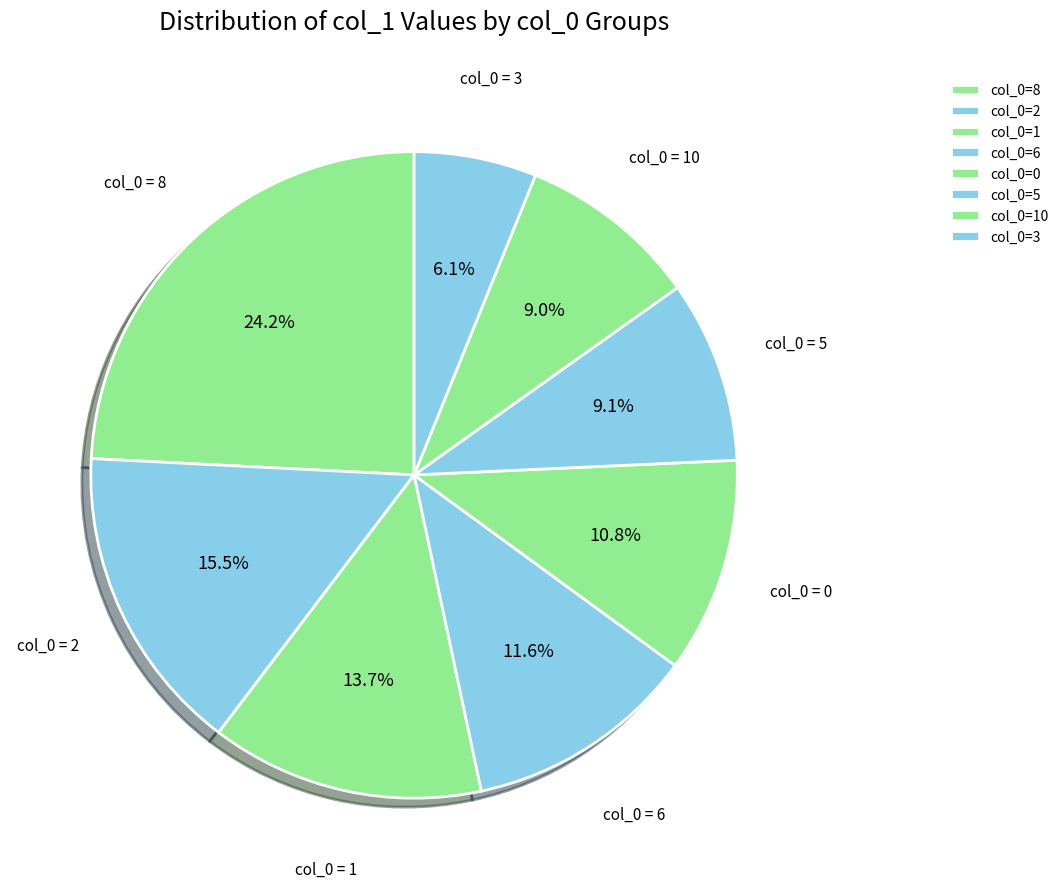

To the nearest percent, what is the average slice percentage?

12%